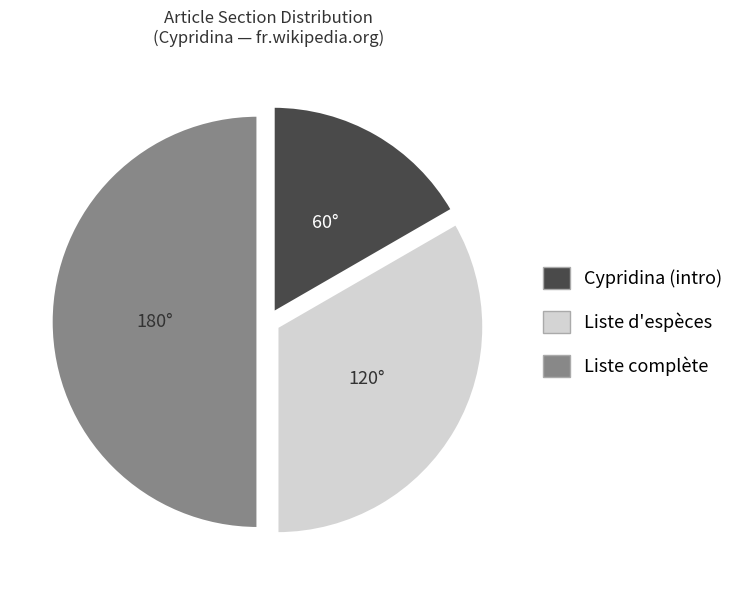

How many segments does this pie chart have?

3